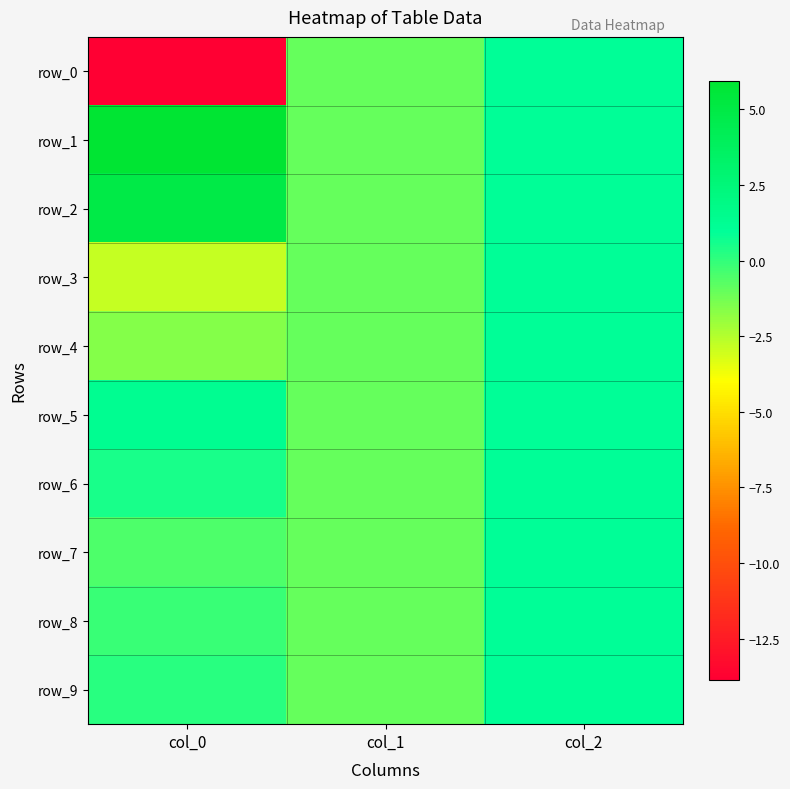

At which label is row_6 closest to 0?

col_0